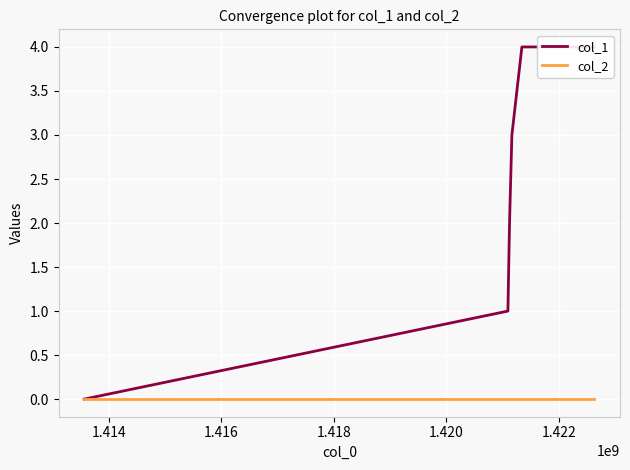

Which series has the largest total across all categories?

col_1